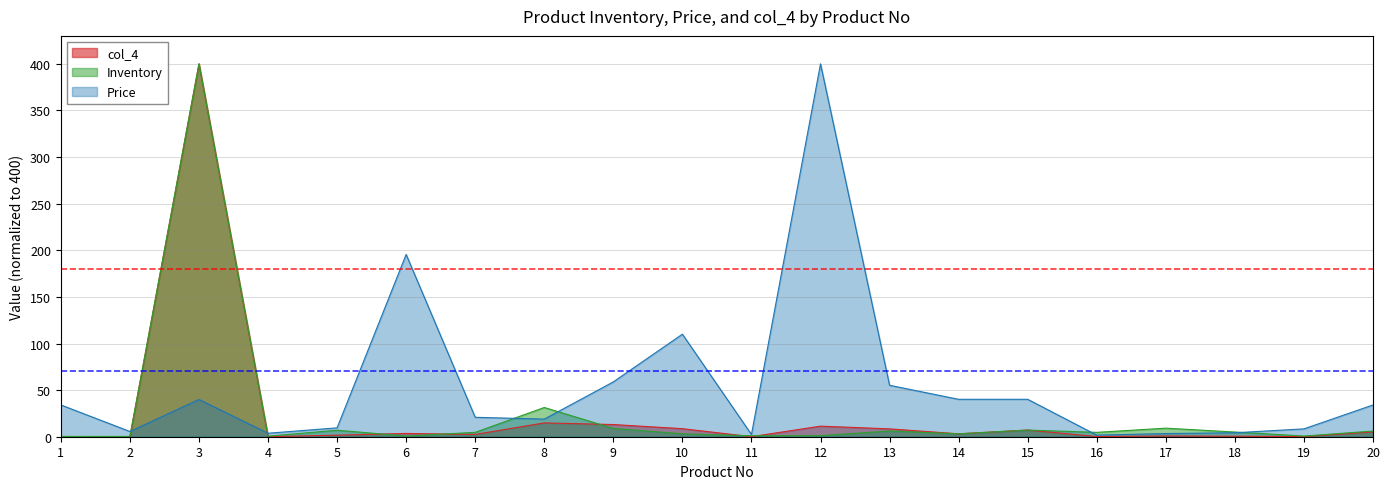

At which label does col_4 reach its peak?

3